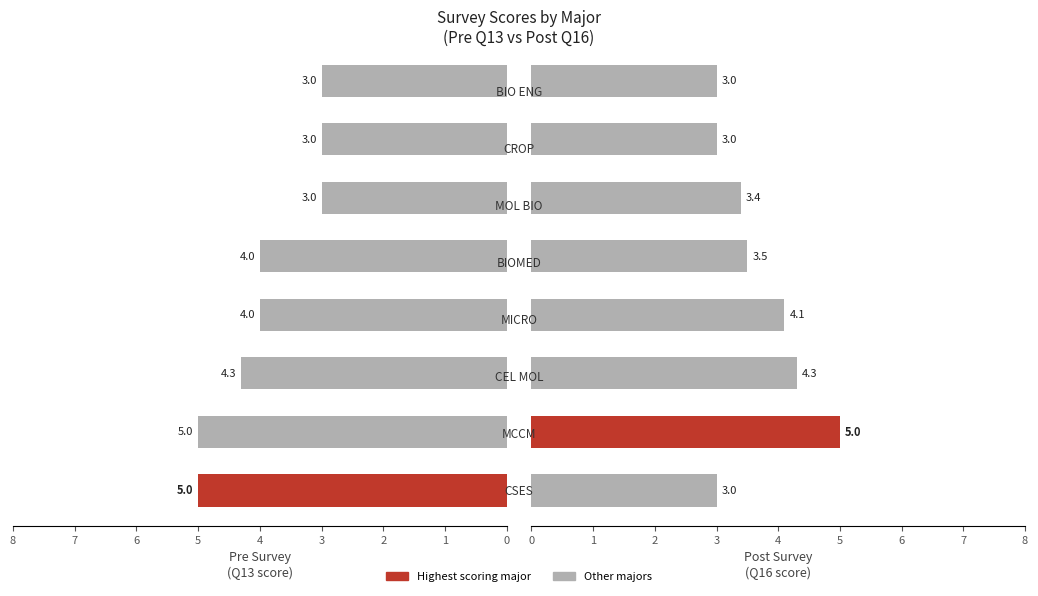

Are the bars horizontal?

Yes